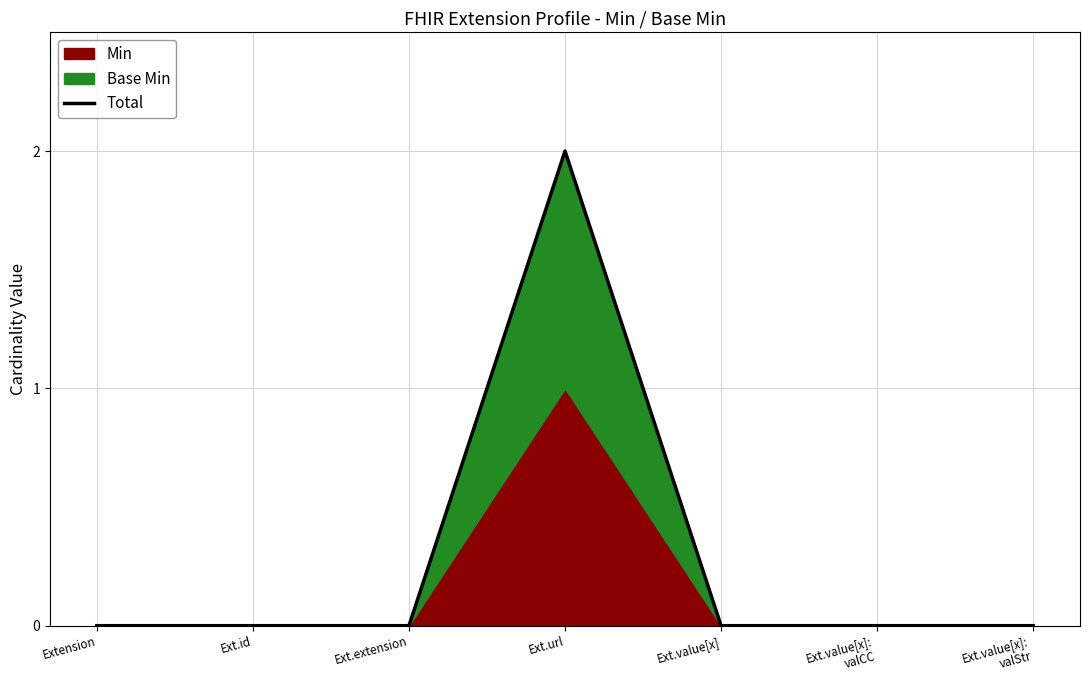

Reading right to left, transcribe all the data shown in this chart.

Ext.value[x]:
valStr=0	Ext.value[x]:
valCC=0	Ext.value[x]=0	Ext.url=2	Ext.extension=0	Ext.id=0	Extension=0